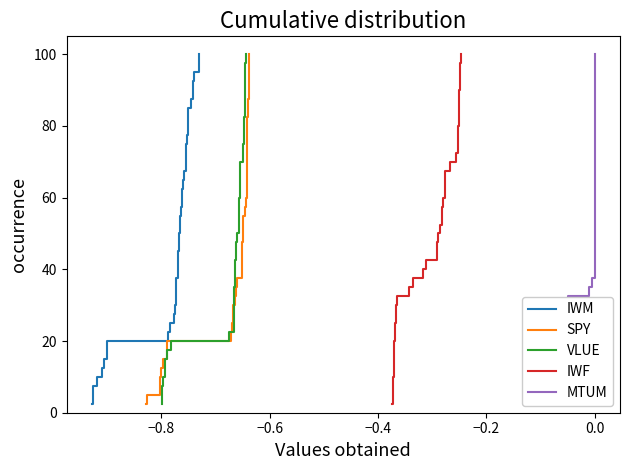

True or false: MTUM and IWF cross at least once.

False